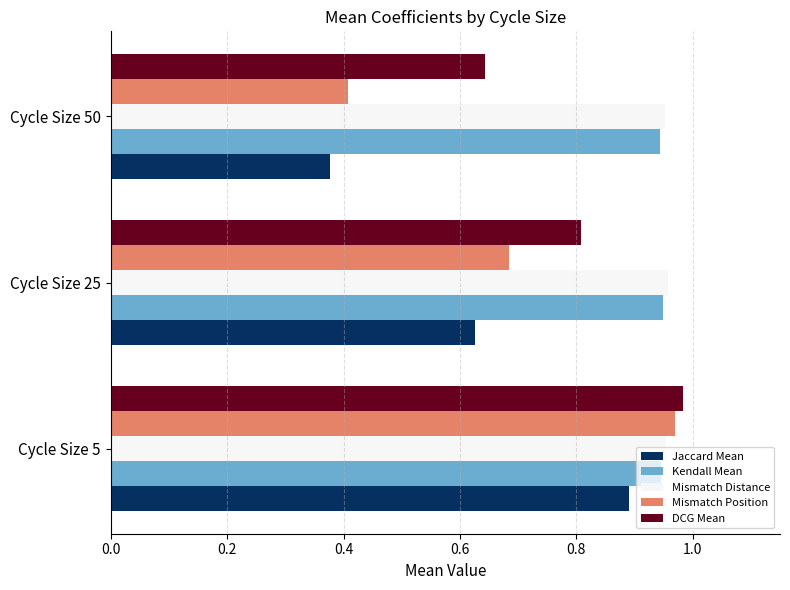

What is the sum of the Kendall Mean values at Cycle Size 5 and Cycle Size 25?

1.9